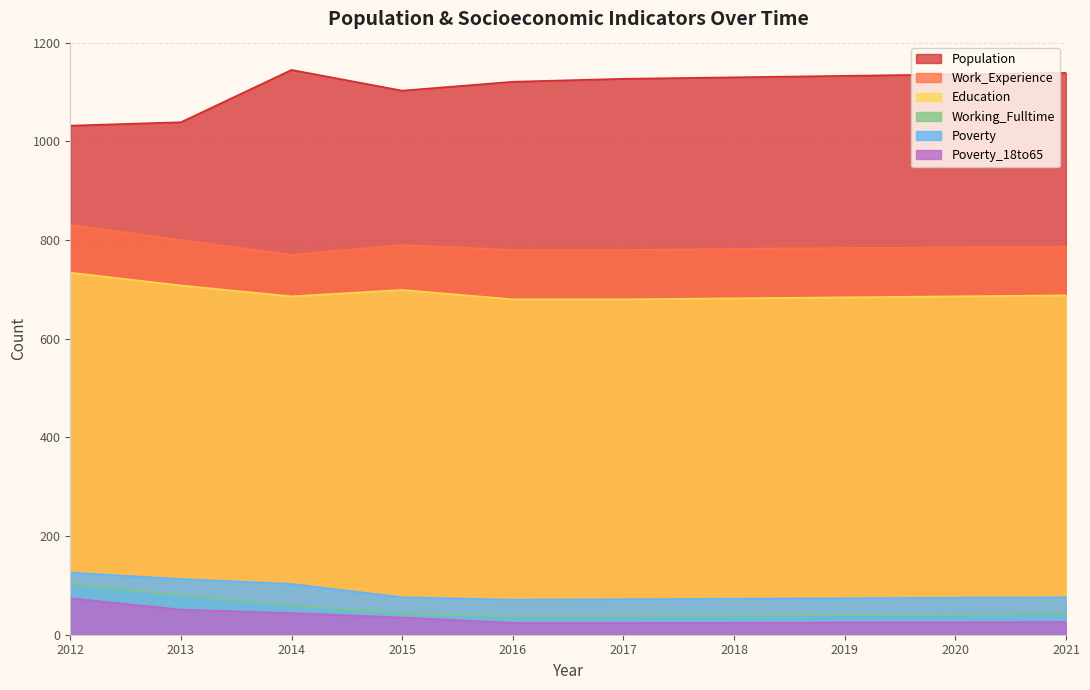

Rank the categories by Poverty value from highest to lowest.

2012, 2013, 2014, 2015, 2021, 2020, 2019, 2018, 2017, 2016